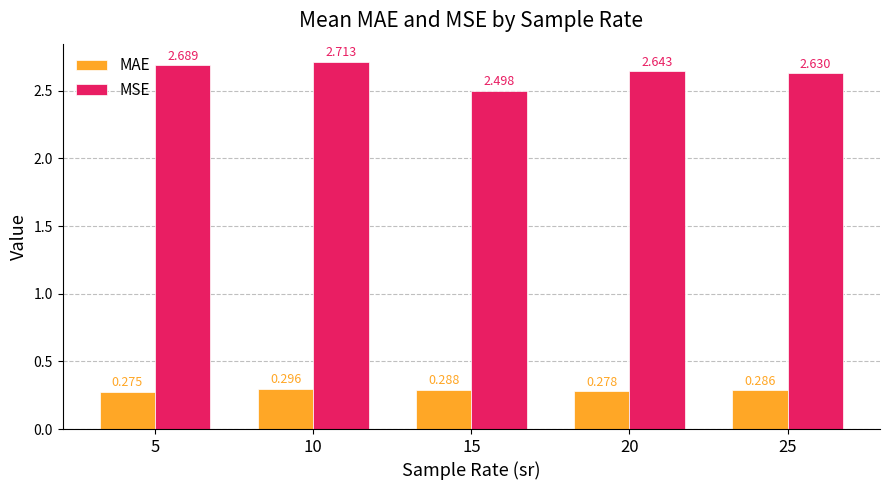

Which series changed the most between 20 and 25?

MSE